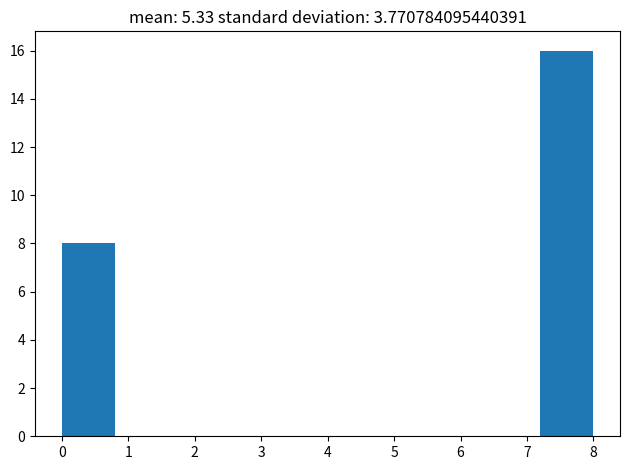

Reading left to right, transcribe this chart: for each bar, give the range it covers on the x-axis and its height. Neither the bar edges nor the heights are printed on the chart, so give them approximately, as read against the axes.

0.0 to 0.8: 8
0.8 to 1.6: 0
1.6 to 2.4: 0
2.4 to 3.2: 0
3.2 to 4.0: 0
4.0 to 4.8: 0
4.8 to 5.6: 0
5.6 to 6.4: 0
6.4 to 7.2: 0
7.2 to 8.0: 16